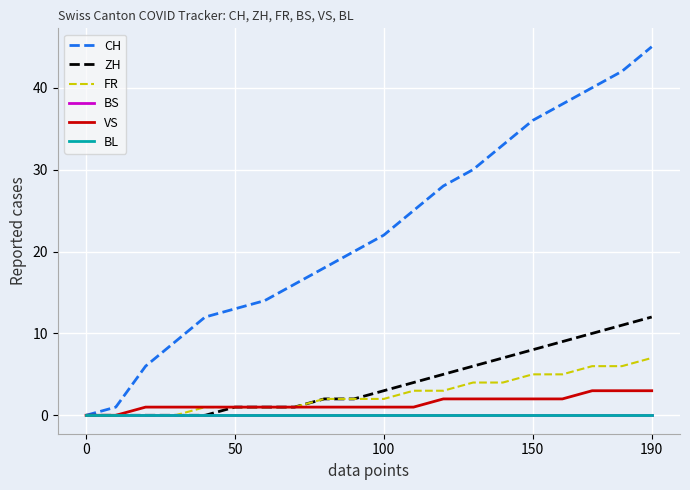

Which series has the largest total across all categories?

CH